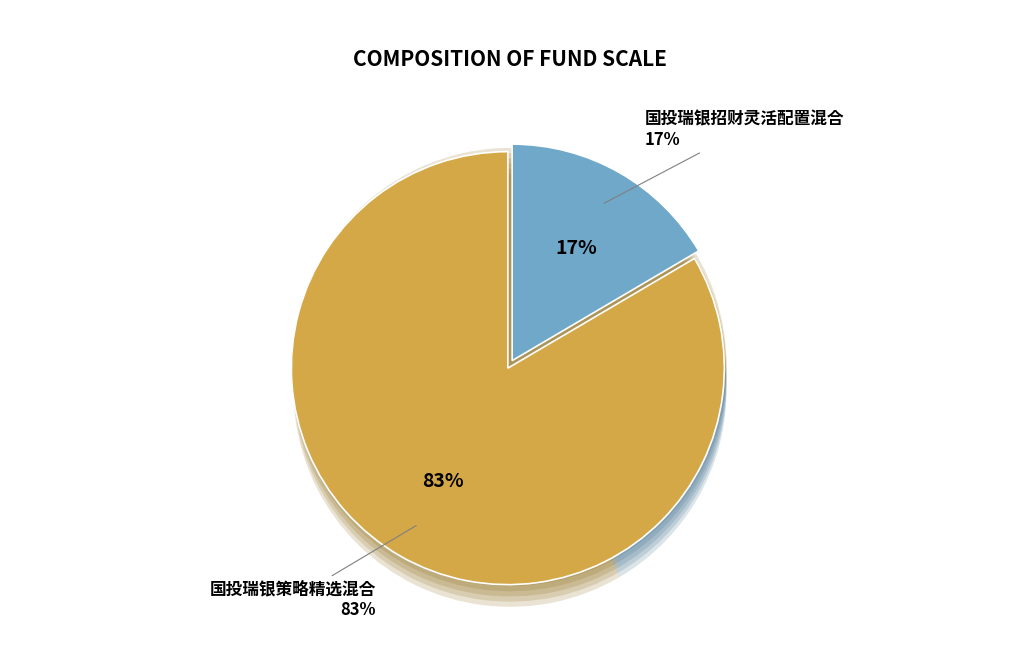

True or false: 国投瑞银招财灵活配置混合 accounts for 17% of the total.

True